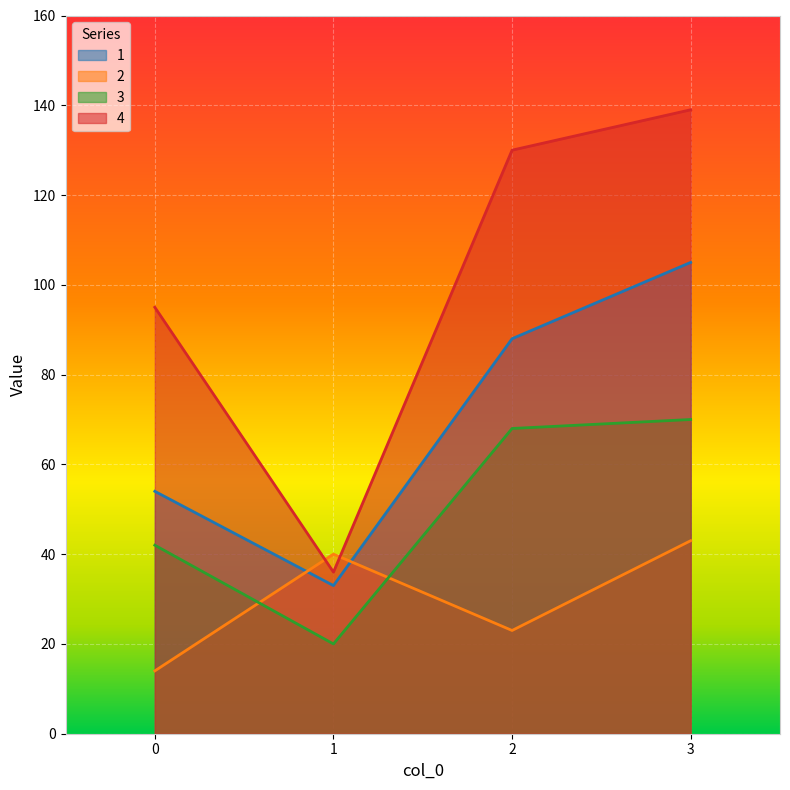

Rank the categories by 1 value from lowest to highest.

1, 0, 2, 3